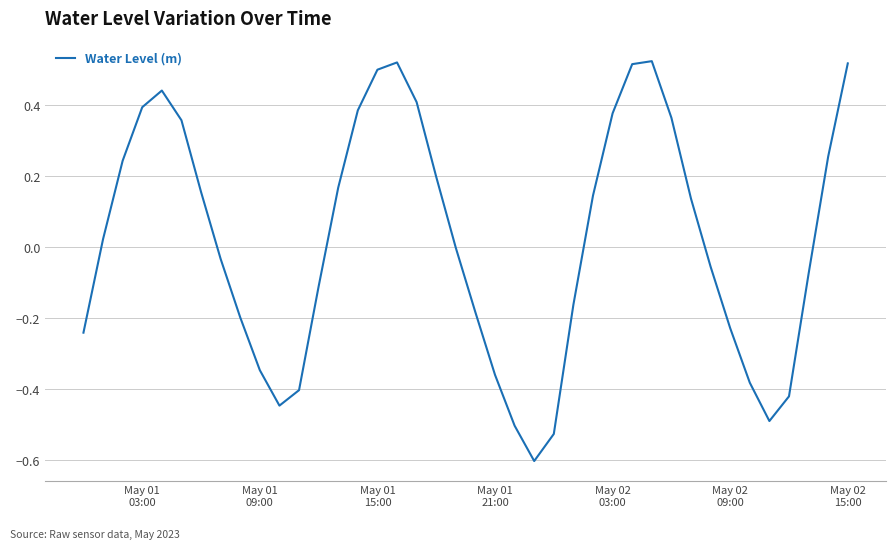

What is the difference between the maximum and minimum values?

1.1